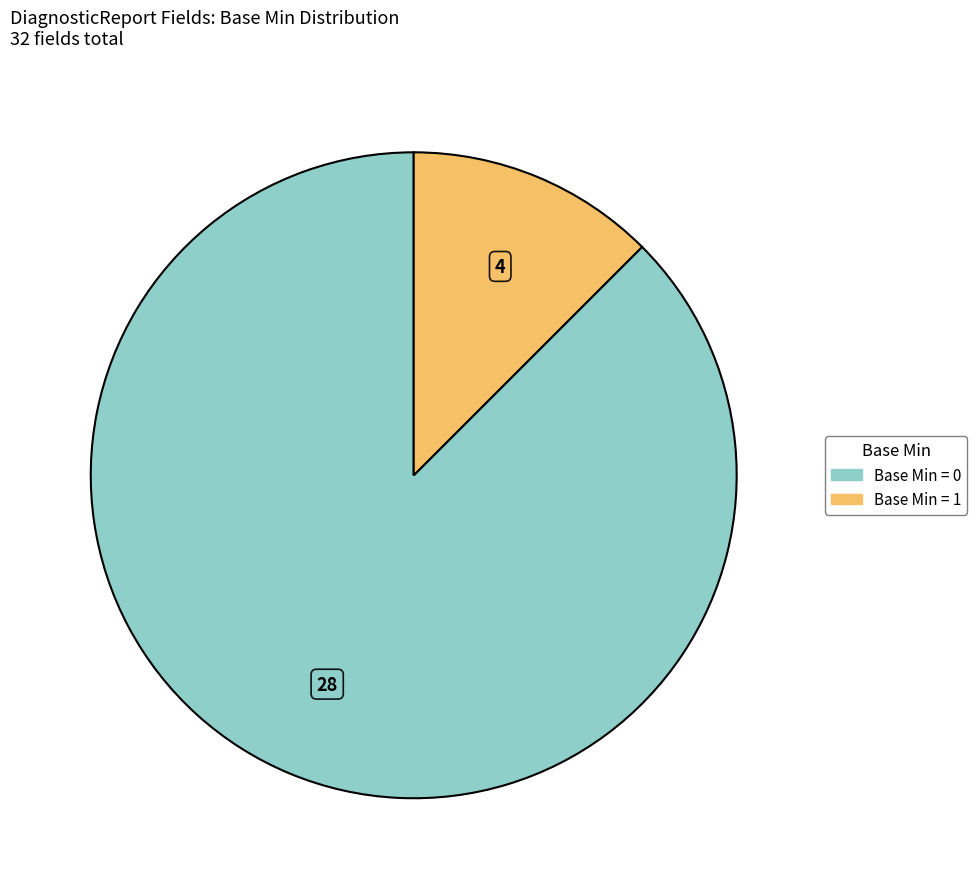

Is there any slice that represents more than half of the pie?

Yes